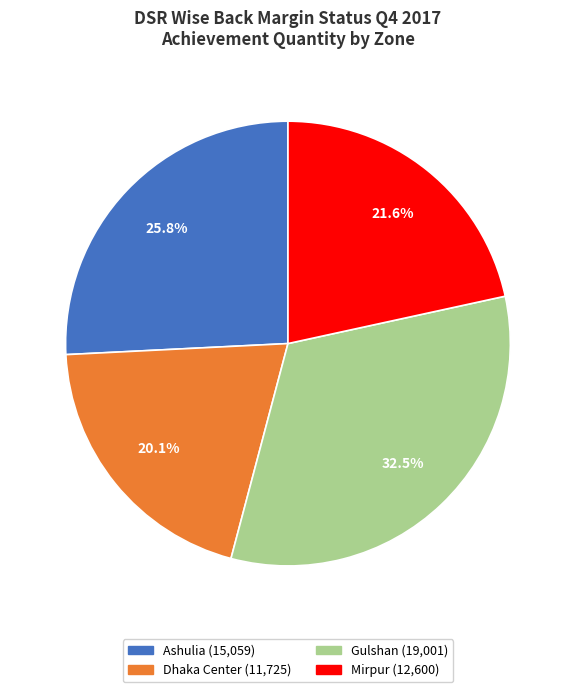

How many segments does this pie chart have?

4